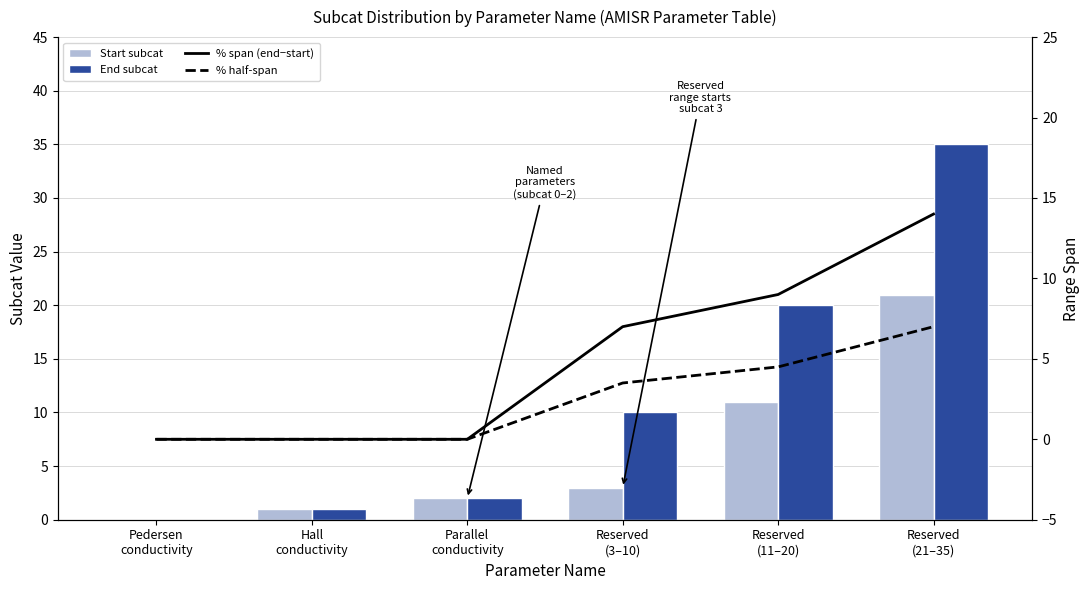

Which series has the largest range (max minus min)?

End subcat